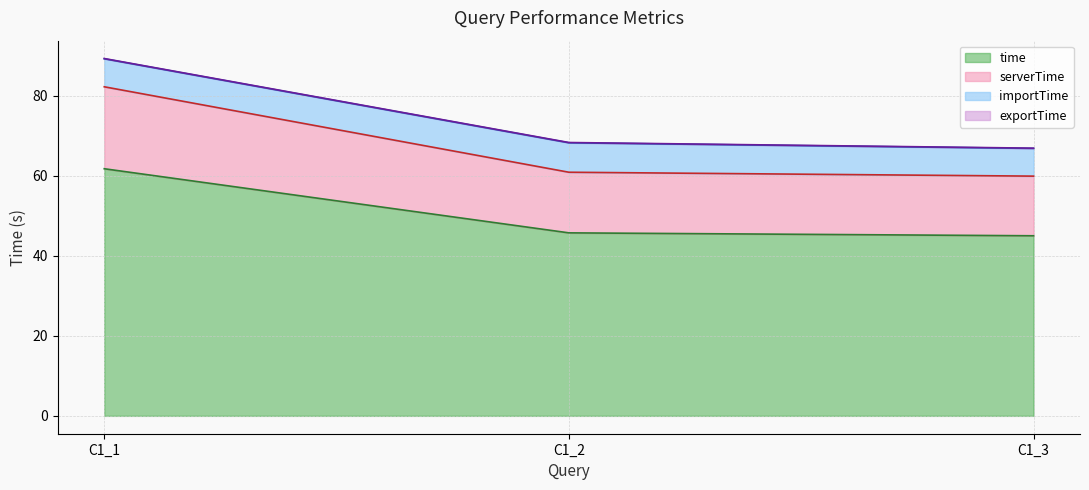

What is the lowest value of the time series?

45.0